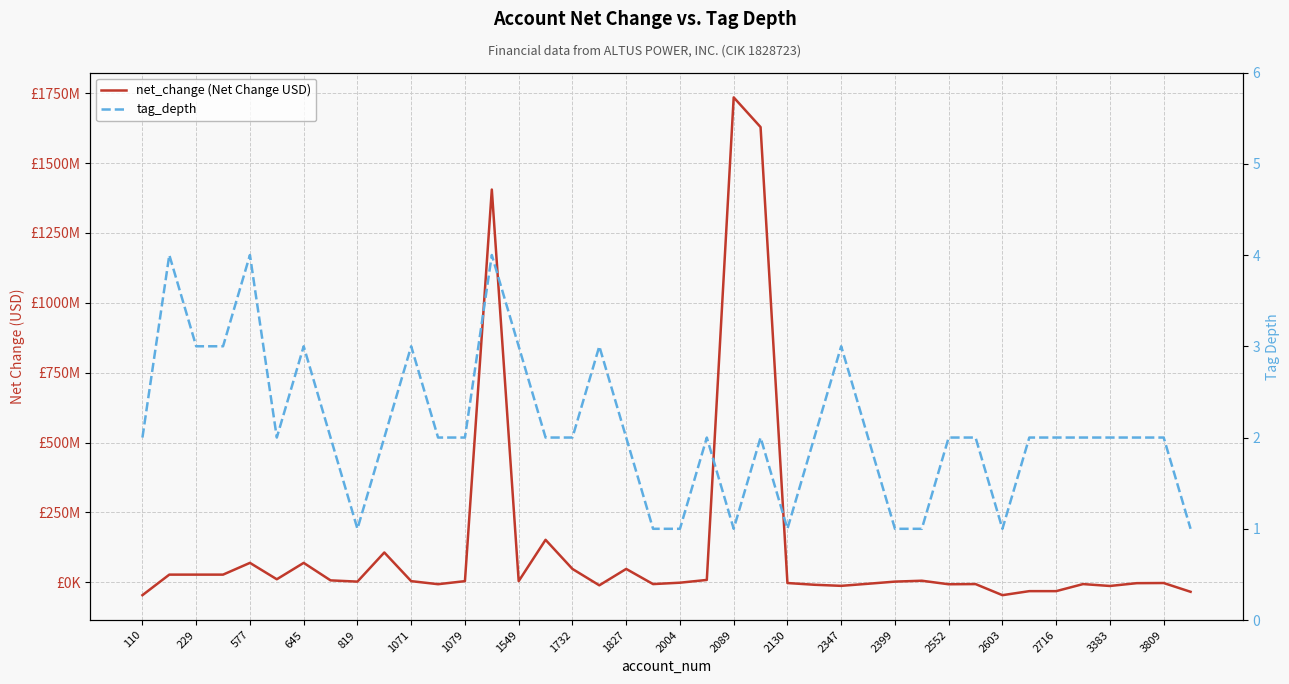

The tag_depth series shows 3 at 2716. True or false?

False